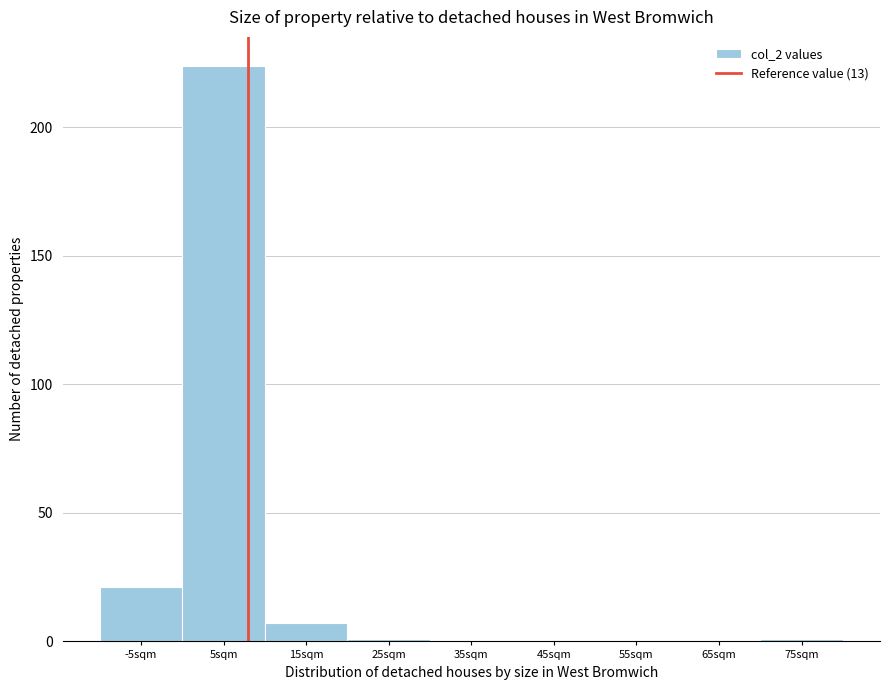

Reading right to left, transcribe all the data shown in this chart.

75sqm=1	65sqm=0	55sqm=0	45sqm=0	35sqm=0	25sqm=1	15sqm=7	5sqm=224	-5sqm=21